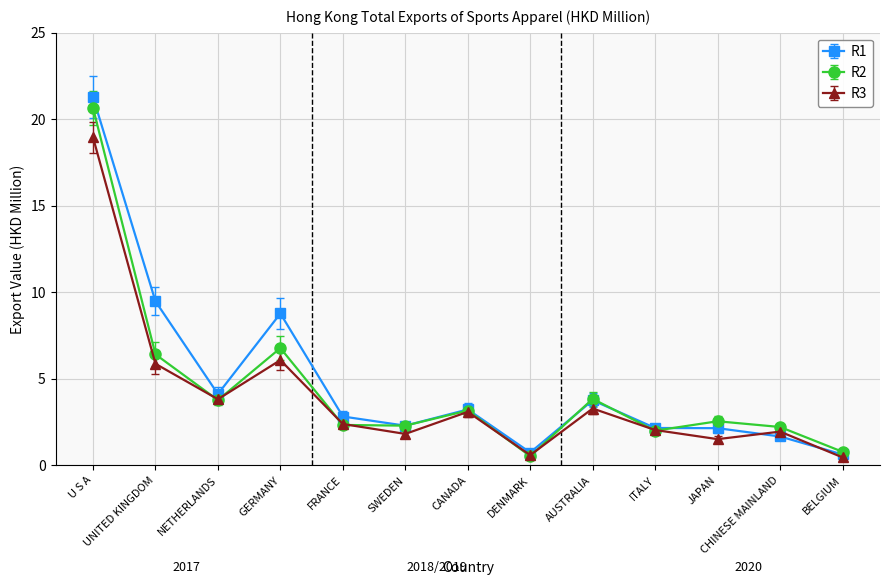

Does the chart display data point markers on the line(s)?

Yes